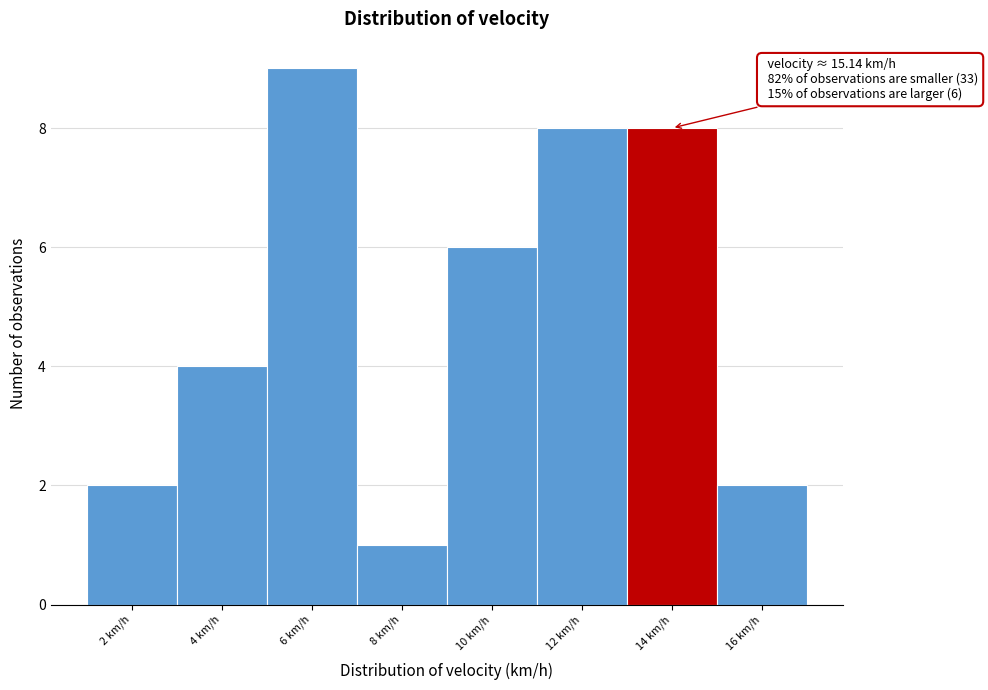

Reading left to right, list all the values displayed in this chart.

2	4	9	1	6	8	8	2